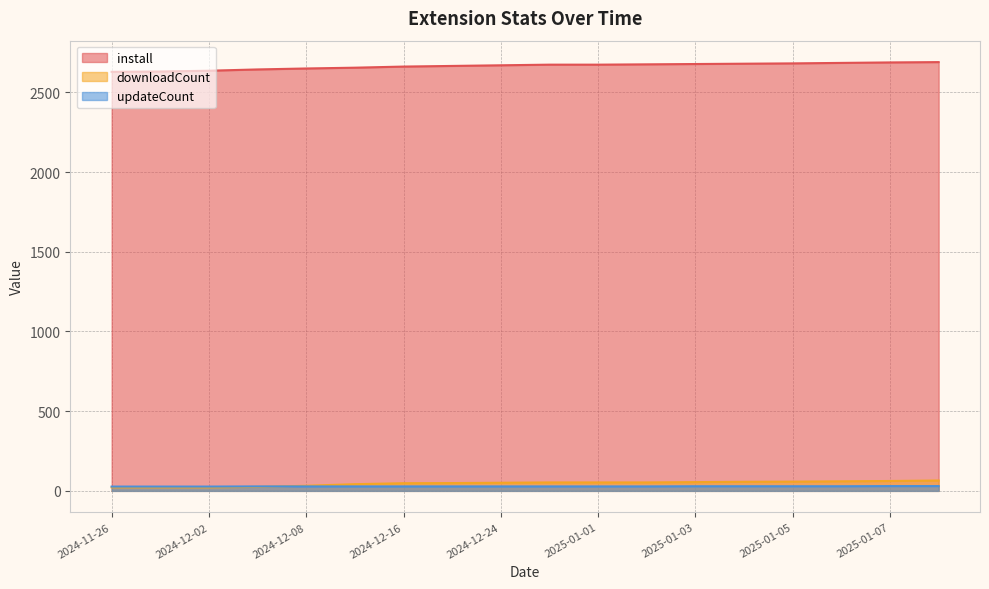

How many values in the install series exceed 2674?

7